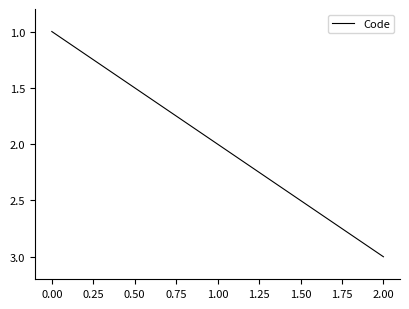

Rank the categories by value from highest to lowest.

2.00, 1.00, 0.00